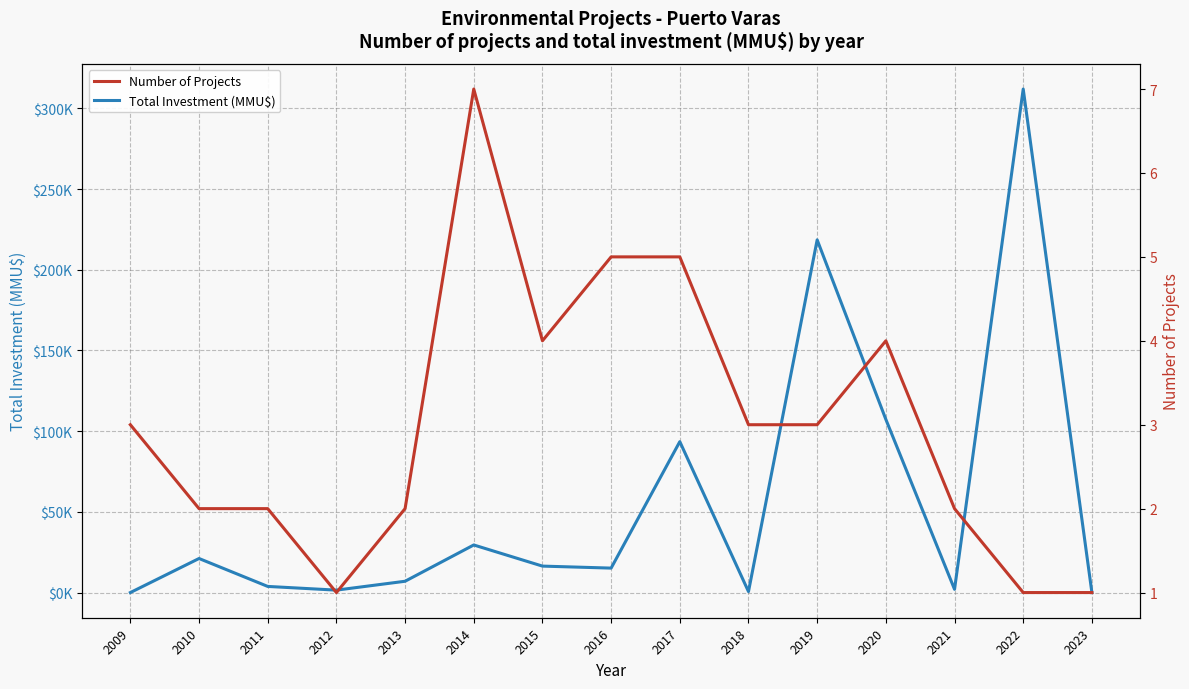

What is the average value of the Number of Projects series?

3